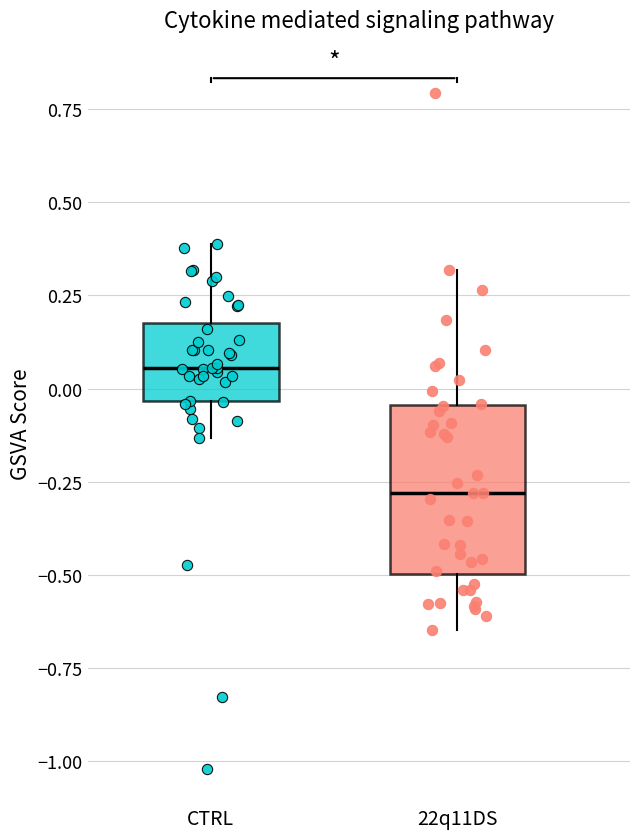

Which box has the highest median line?

CTRL